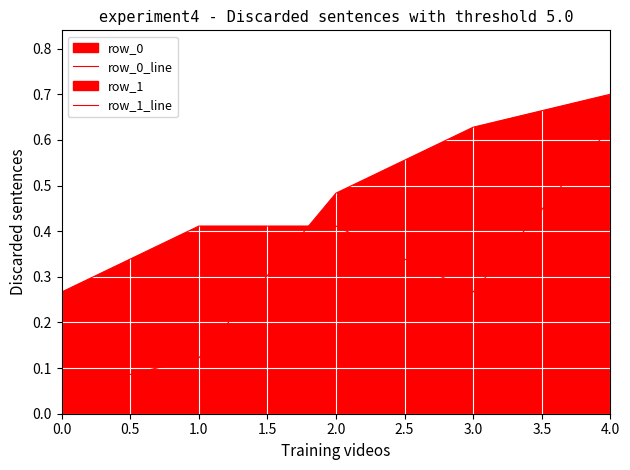

True or false: row_0_line has a value of 0.9 at 2.0.

False